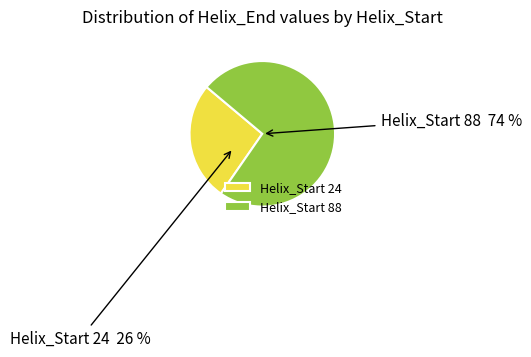

How many slices are in this pie chart?

2